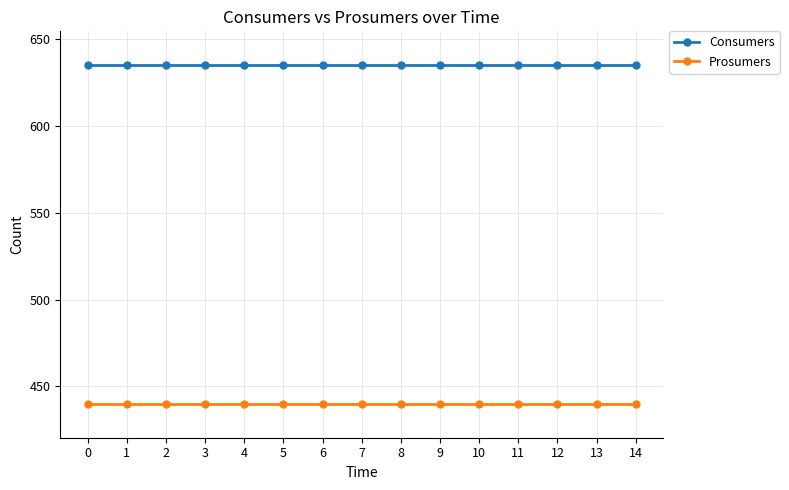

At 12, list the series in order from largest to smallest.

Consumers, Prosumers